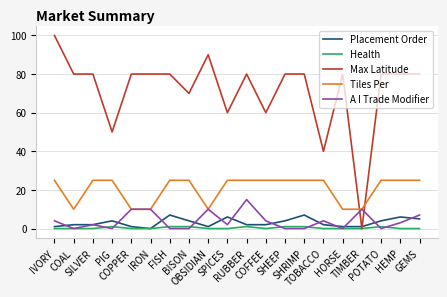

What is the difference between the second highest and minimum values in the A I Trade Modifier series?

10